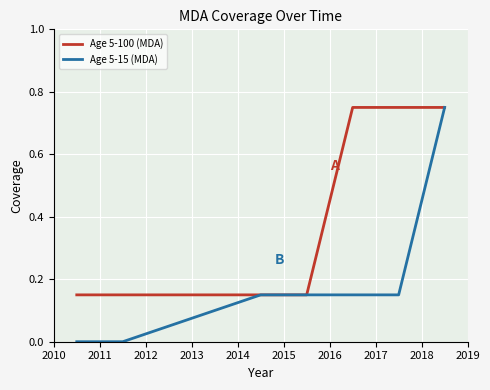

What is the difference between the maximum and minimum values in the Age 5-100 (MDA) series?

0.6